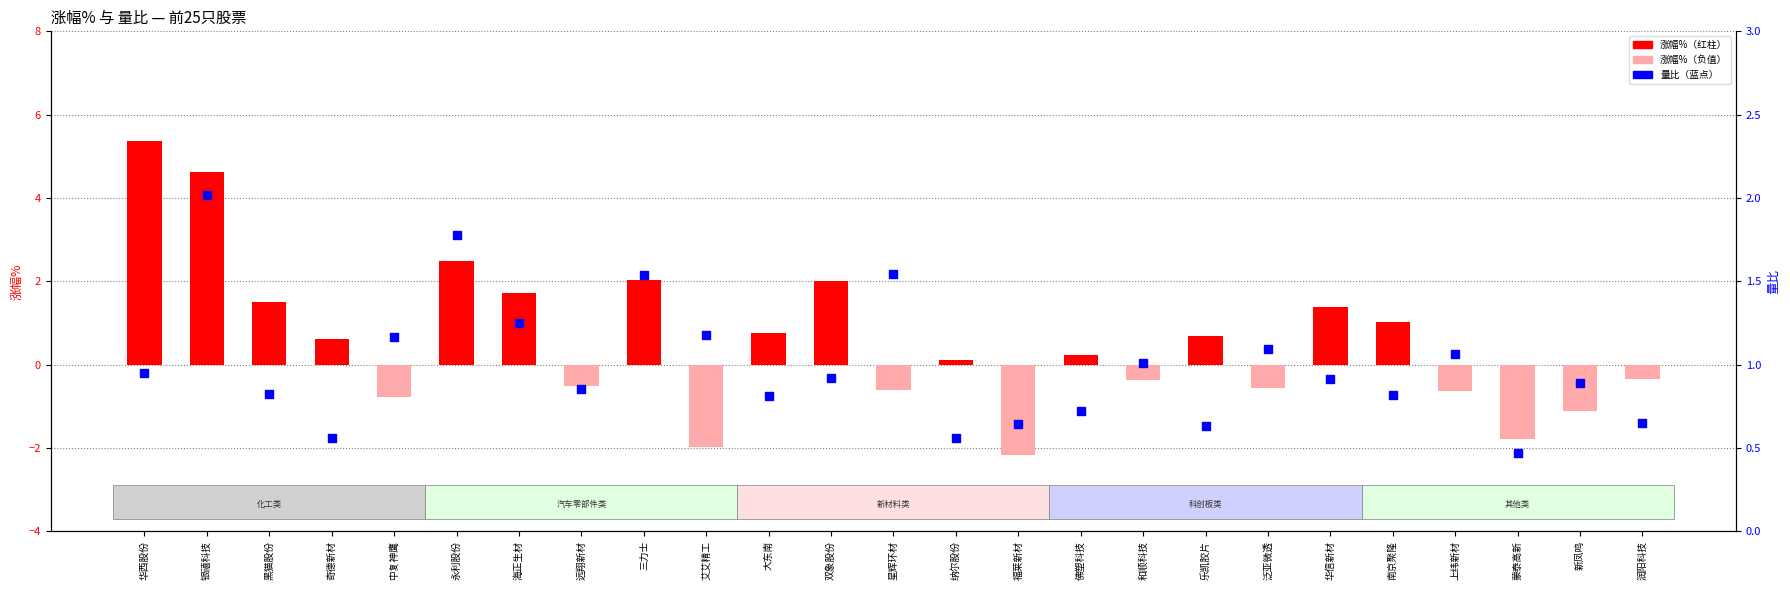

Which series contains the highest Y value?

涨幅%